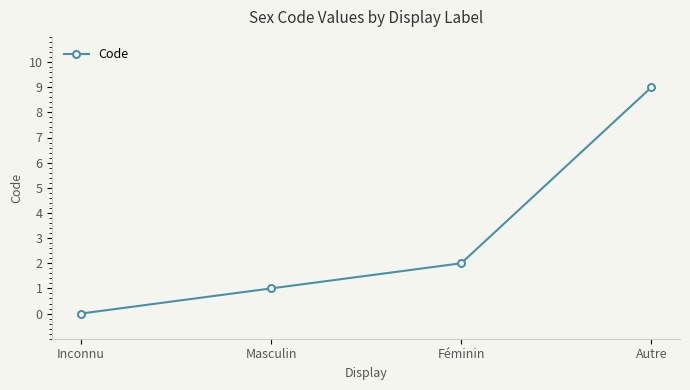

Rank the categories by value from lowest to highest.

Inconnu, Masculin, Féminin, Autre